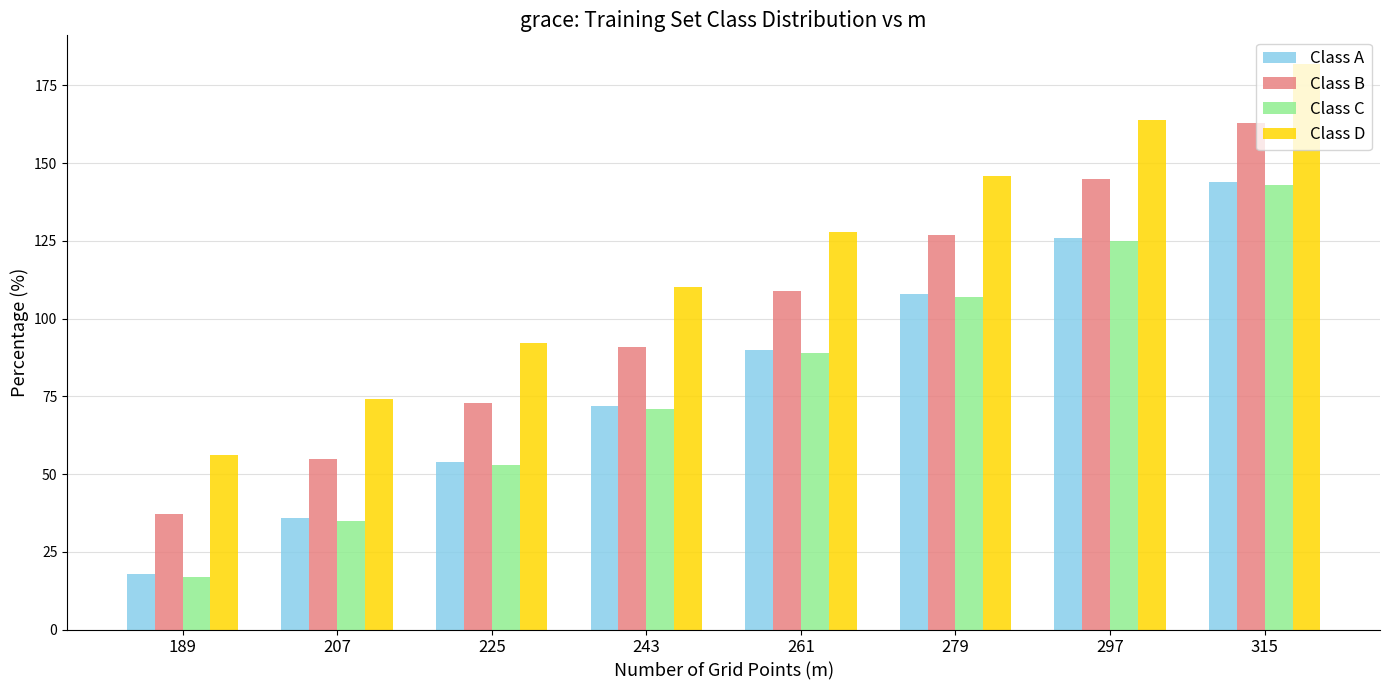

What is the sum of all Class A values?

648